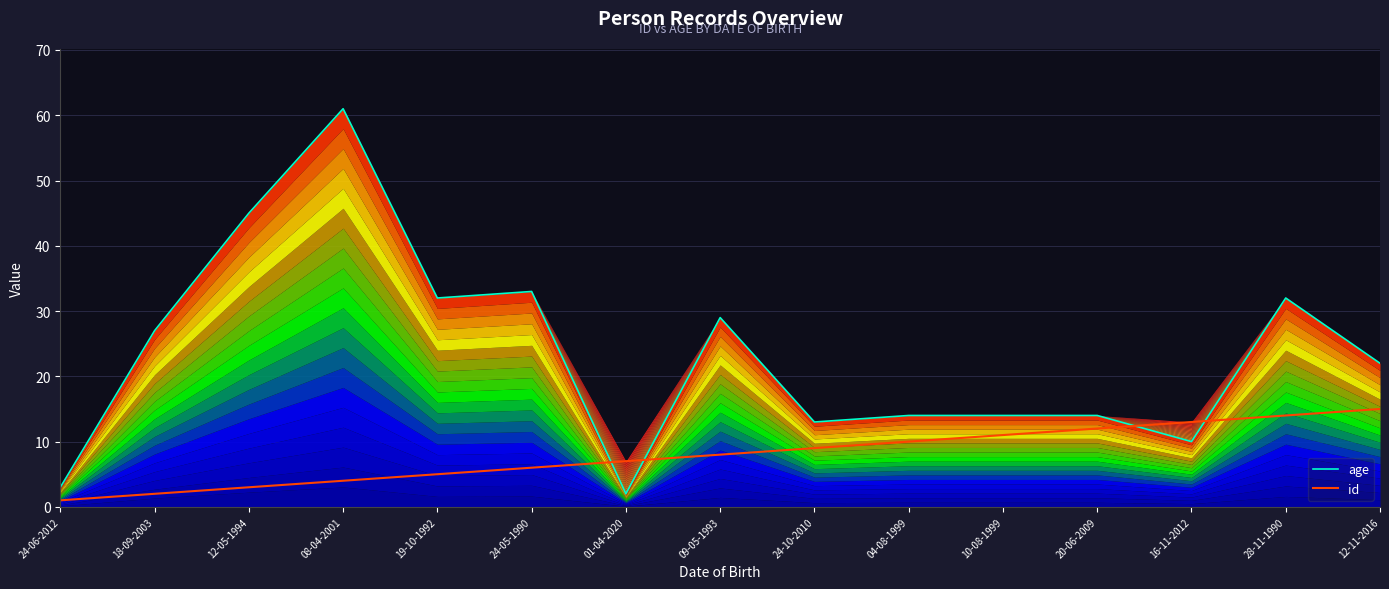

Is the value of id at 24-06-2012 greater than the value of age at 24-06-2012?

No